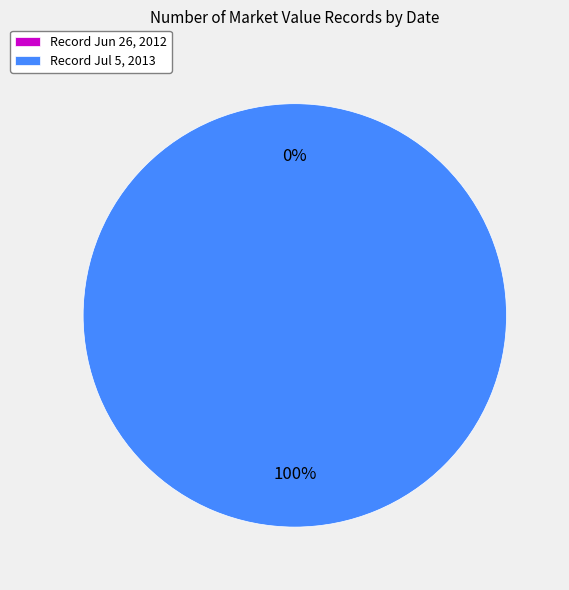

Which slice is the largest?

Jul 5, 2013